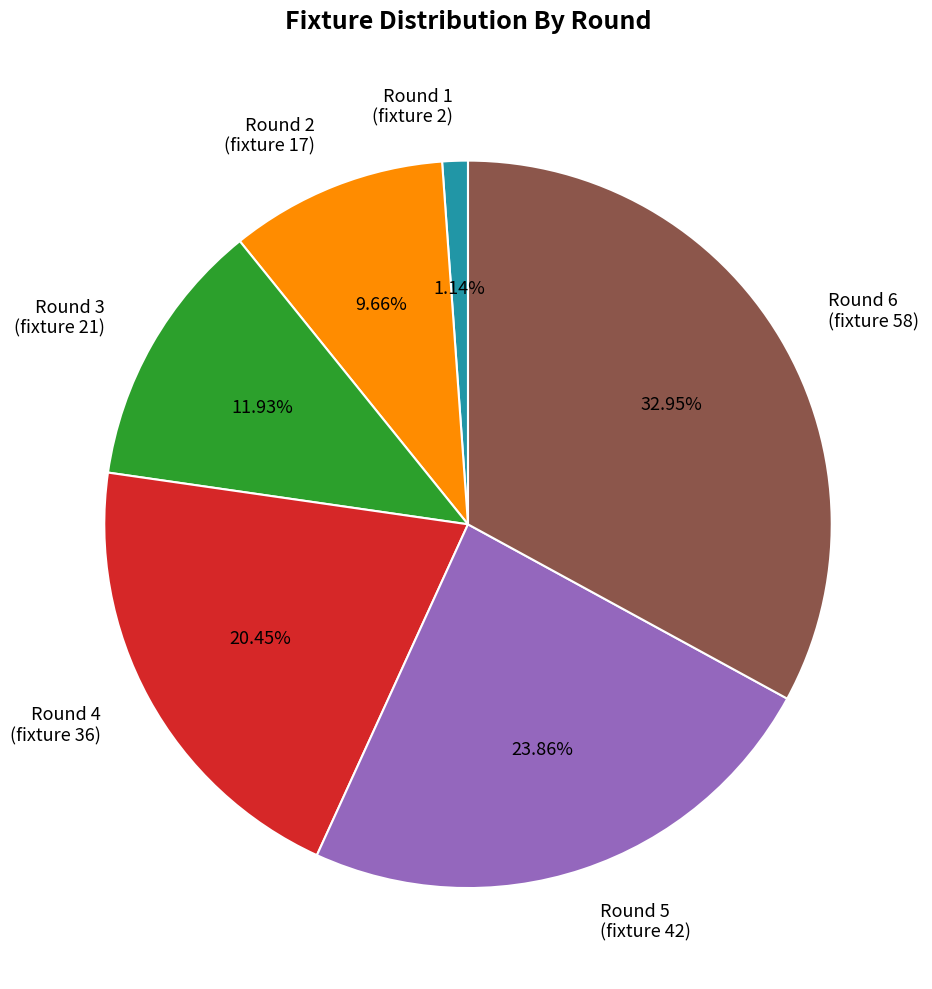

Does Round 4 (fixture 36) account for over 50% of the chart?

No